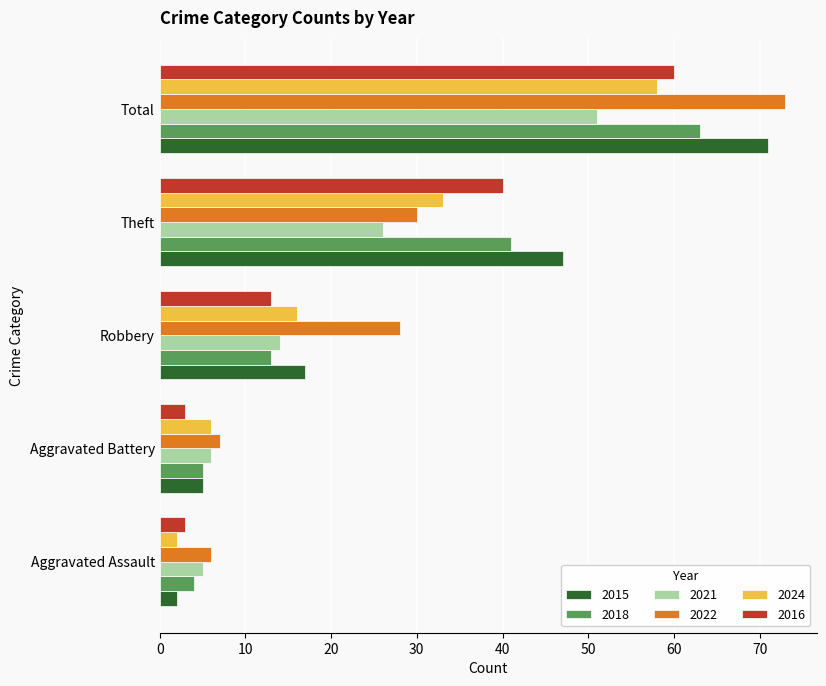

At which category does the chart reach its peak across all series?

Total